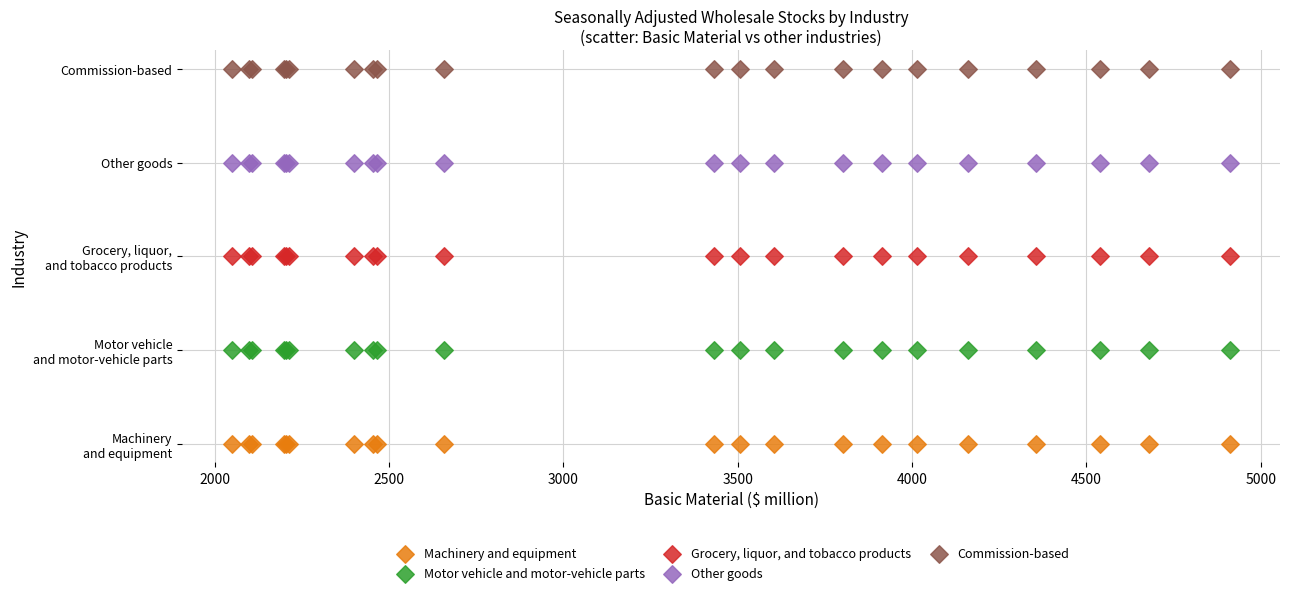

Which series contains the lowest Y value?

Machinery and equipment